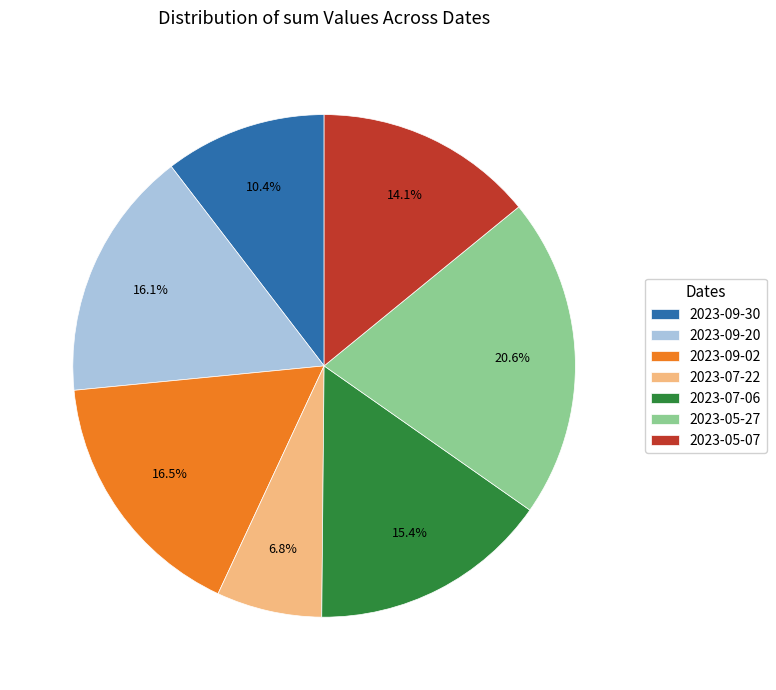

To the nearest percent, what is the difference between the 2023-05-27 and 2023-09-30 slice percentages?

10%